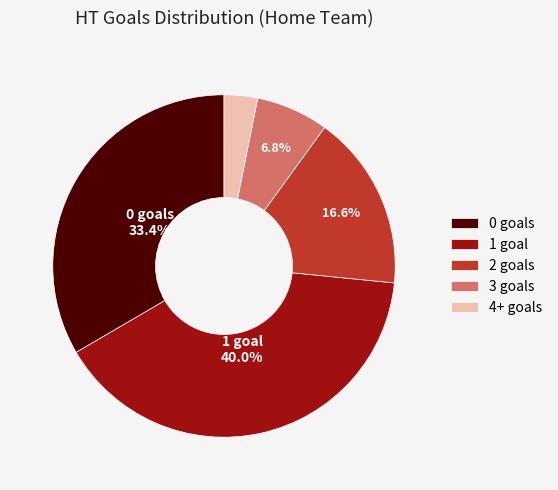

To the nearest percent, what is the difference between the 4+ and 0 slice percentages?

30%